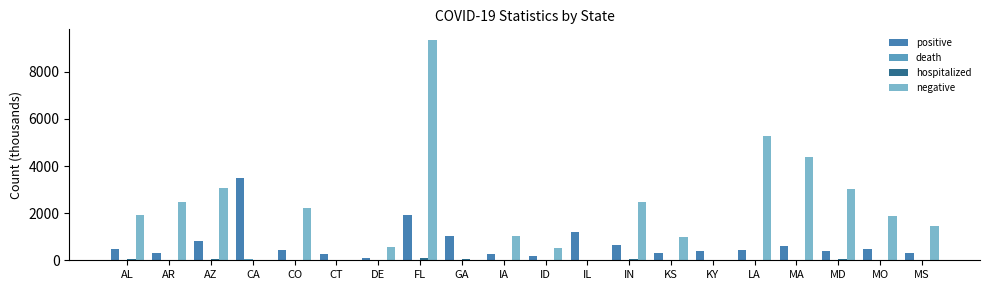

How many groups of bars are there?

20